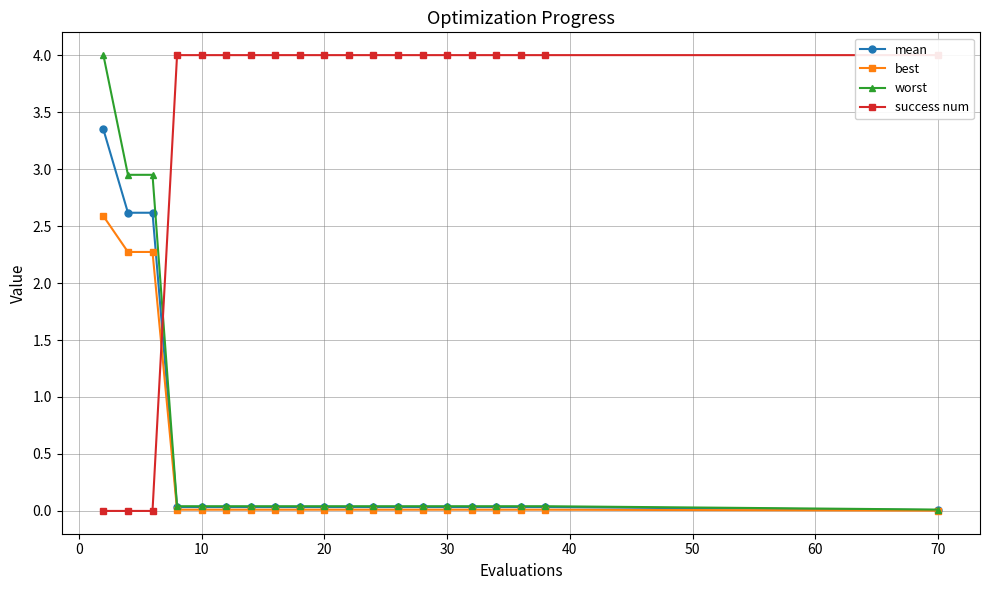

Which series changed the most between 20 and 19?

worst